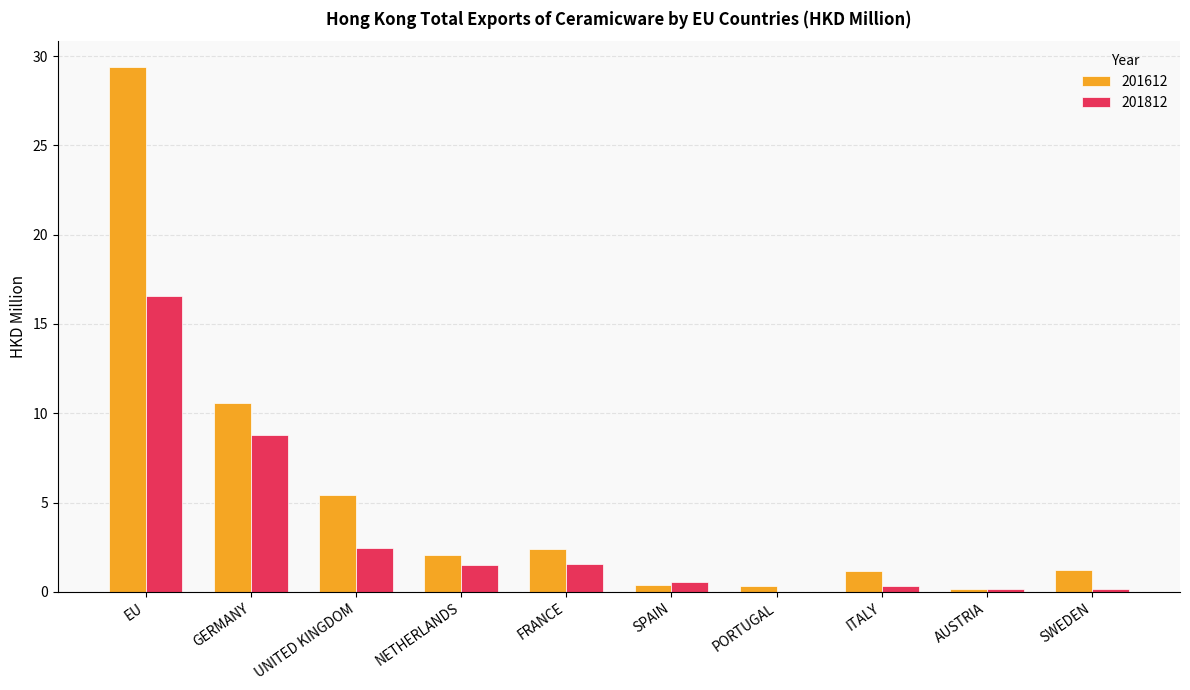

What is the total value across all series at SWEDEN?

1.4